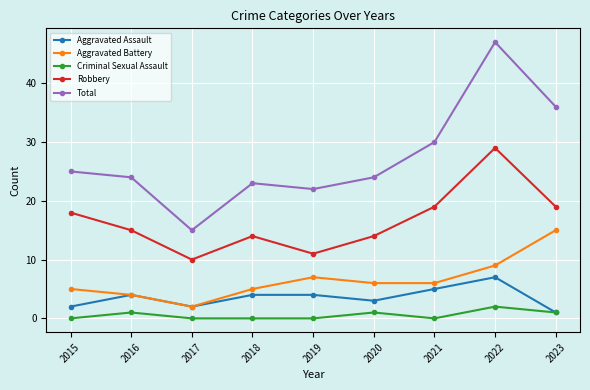

Which series changed the most between 2015 and 2022?

Total